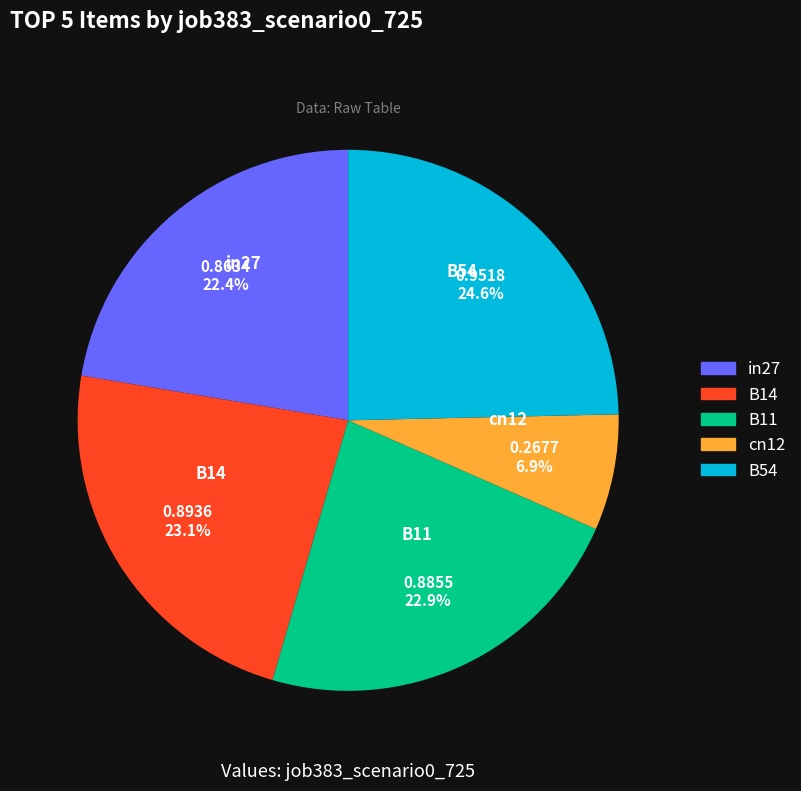

To the nearest percent, what portion does B54 represent?

25%